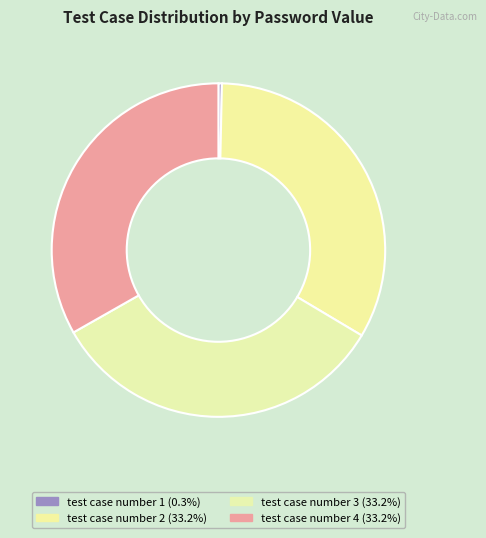

Rank the categories by value from highest to lowest.

test case number 2, test case number 3, test case number 4, test case number 1